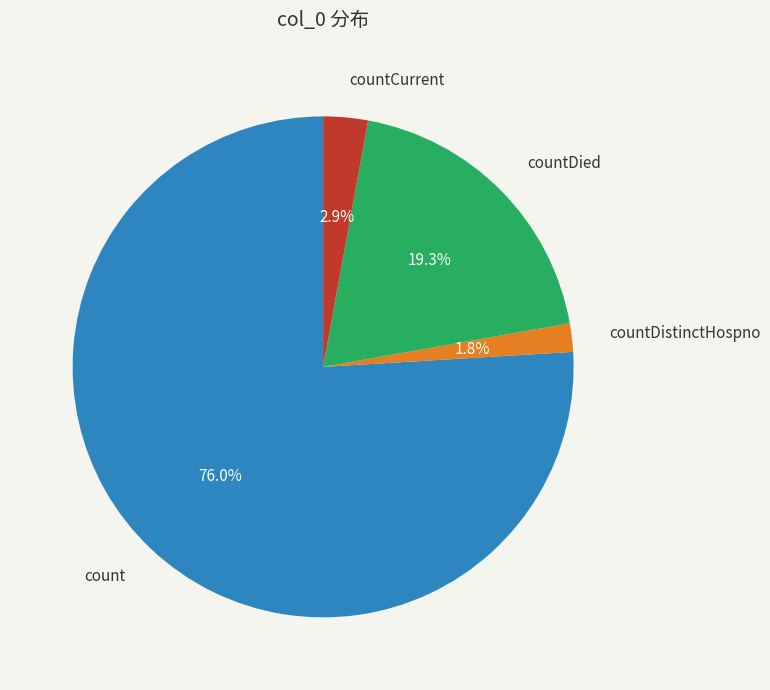

The count slice represents 76% of the pie. True or false?

True